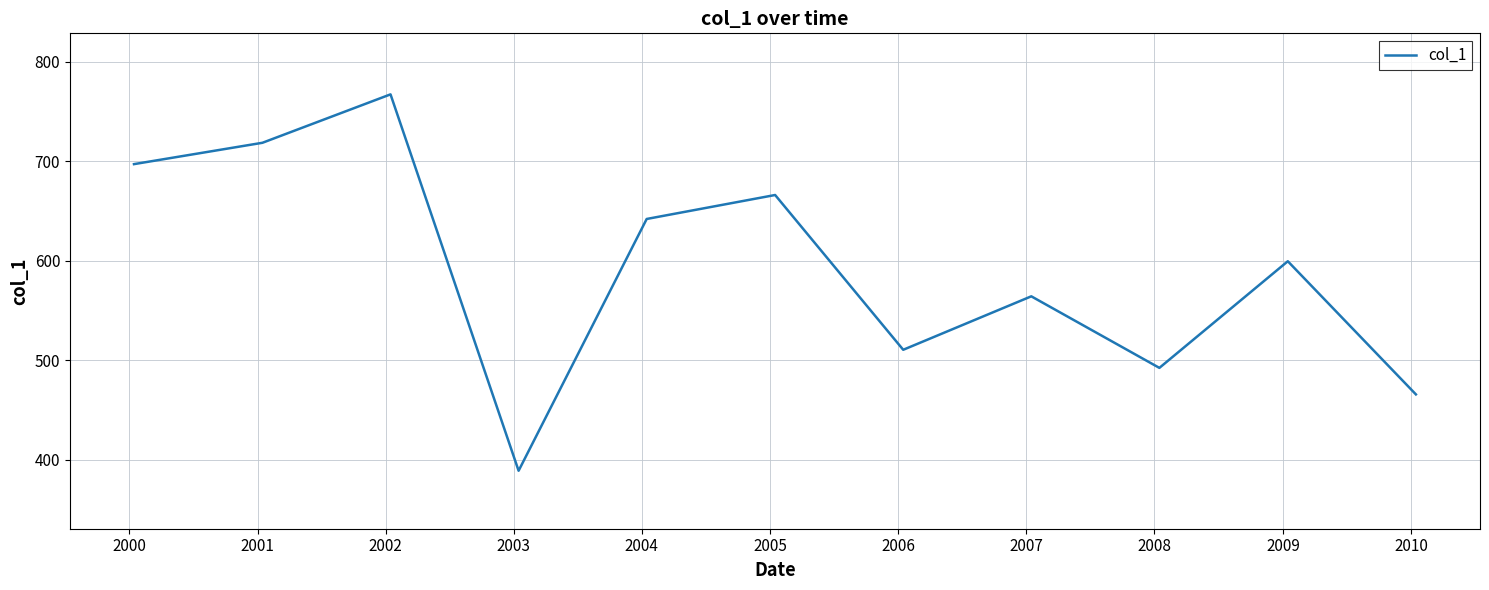

What is the greatest value displayed?

767.3